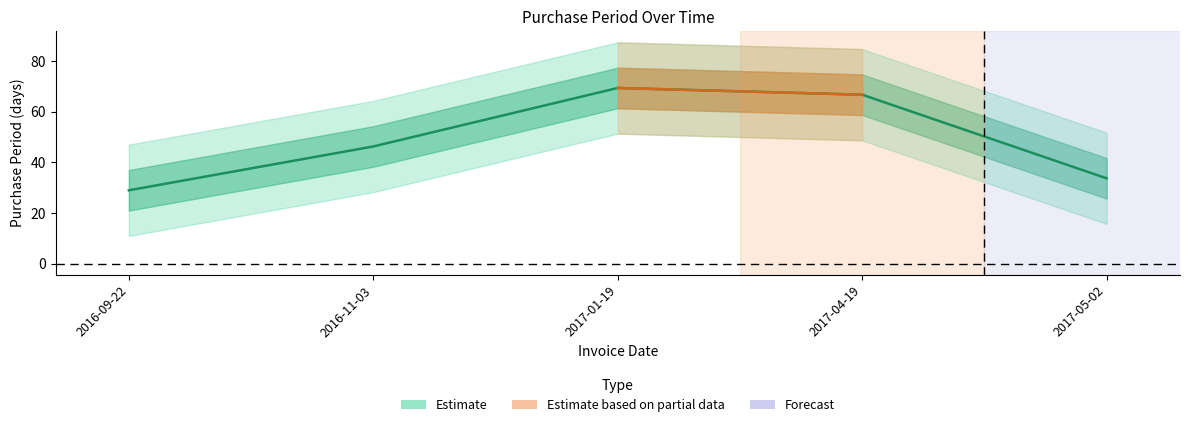

Reading left to right, what are all the values shown in this chart?

2016-09-22=29.0	2016-11-03=46.3	2017-01-19=69.3	2017-04-19=66.7	2017-05-02=33.7